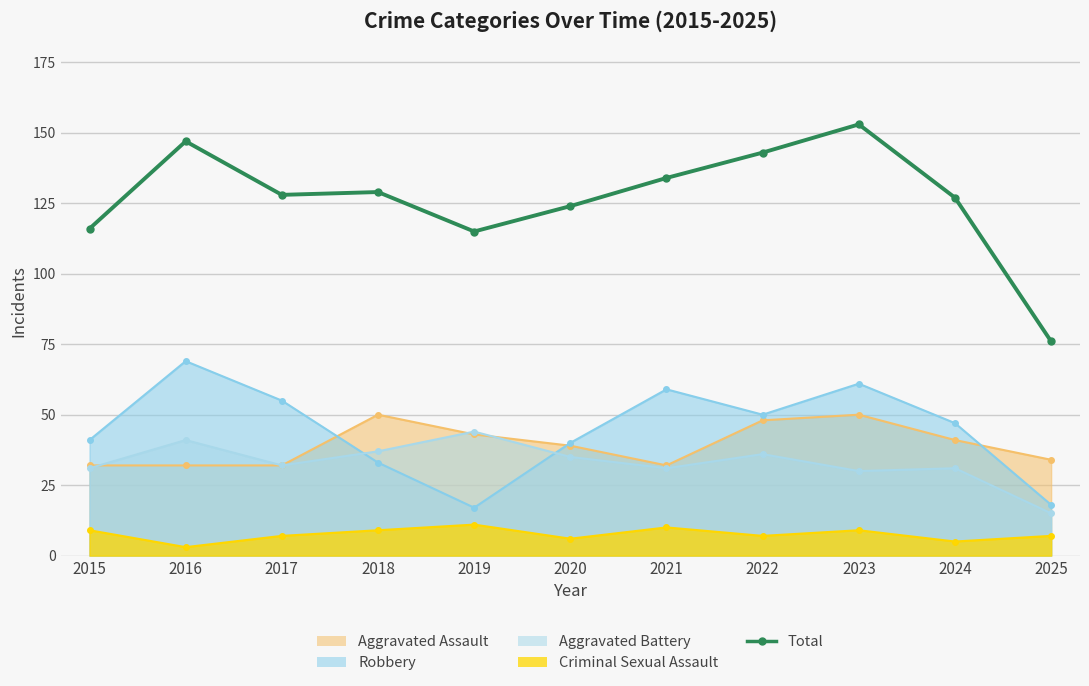

Reading right to left, what are all the values shown in this chart?

2025=76	2024=127	2023=153	2022=143	2021=134	2020=124	2019=115	2018=129	2017=128	2016=147	2015=116